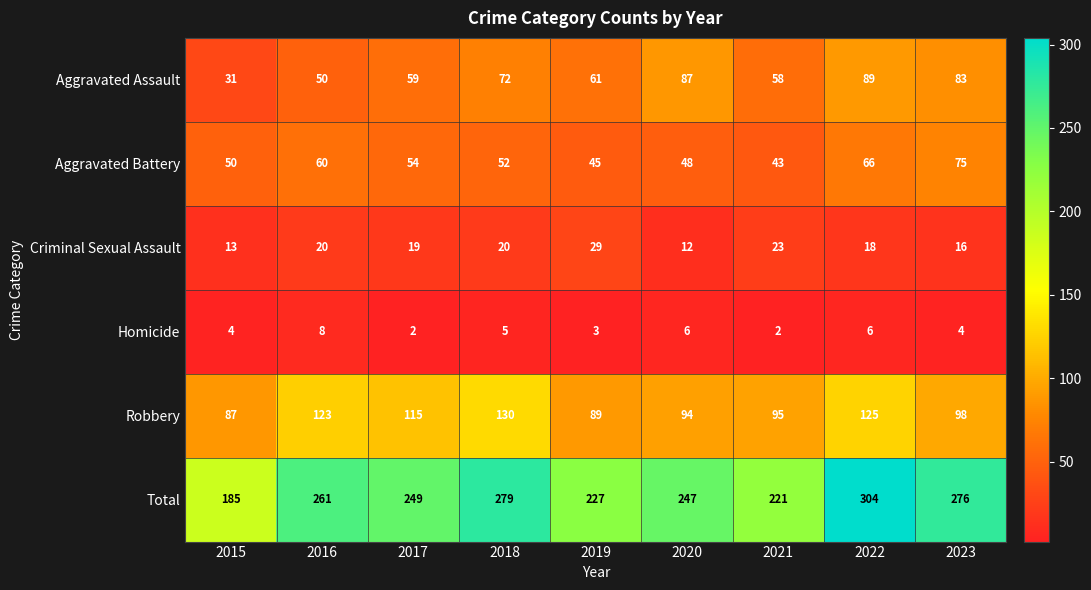

The value of Homicide at 2015 is 5. True or false?

False